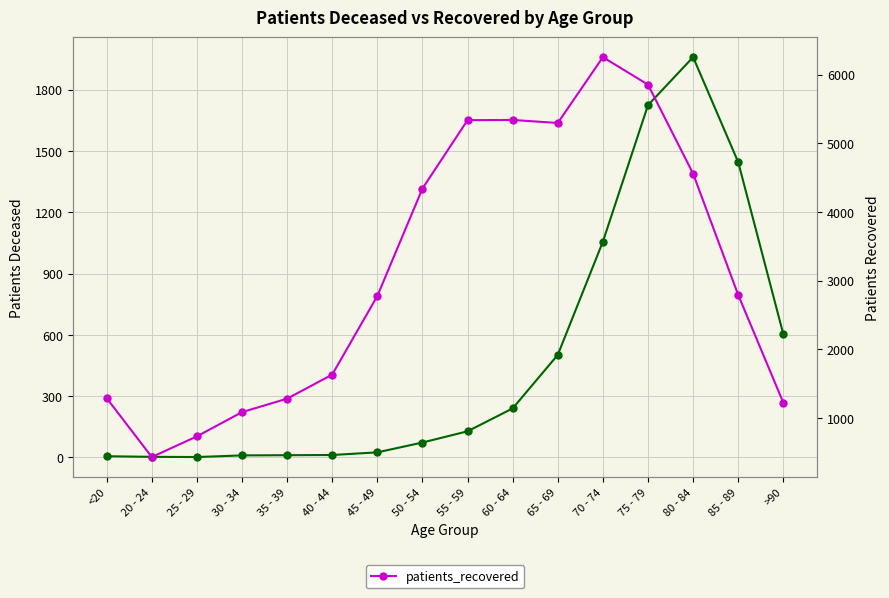

What is the difference between the highest and lowest values at 60 - 64?

5098